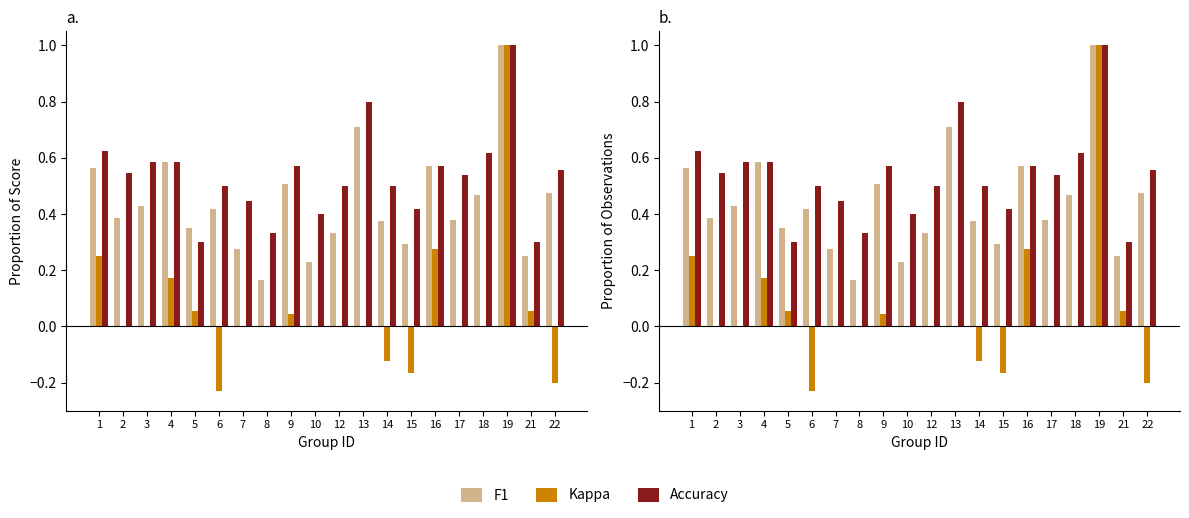

What is the sum of the kappa values at 15 and 16?

0.1